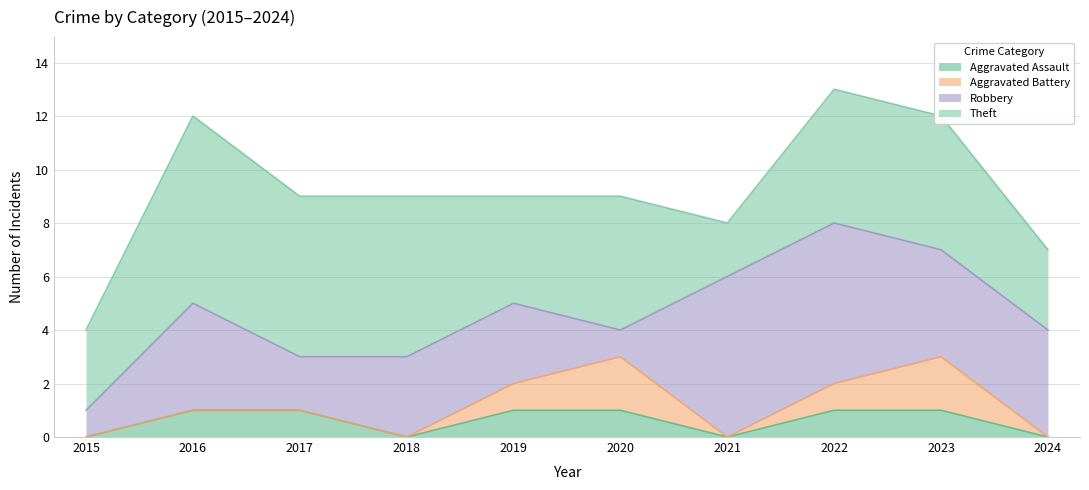

The value of Aggravated Assault at 2016 is 1. True or false?

True